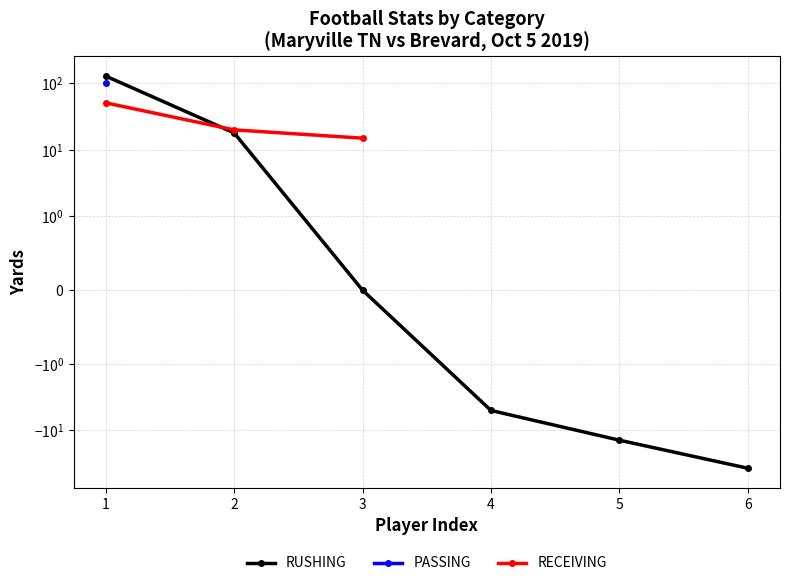

True or false: PASSING has more than 0 points higher than both neighbors.

False